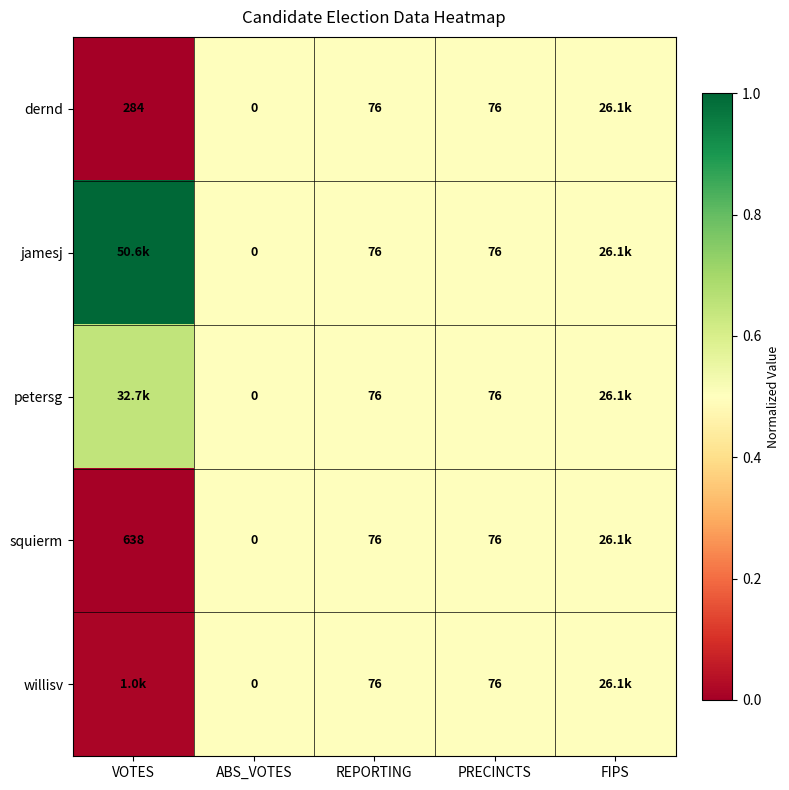

The value of jamesj at ABS_VOTES is 0.3. True or false?

False